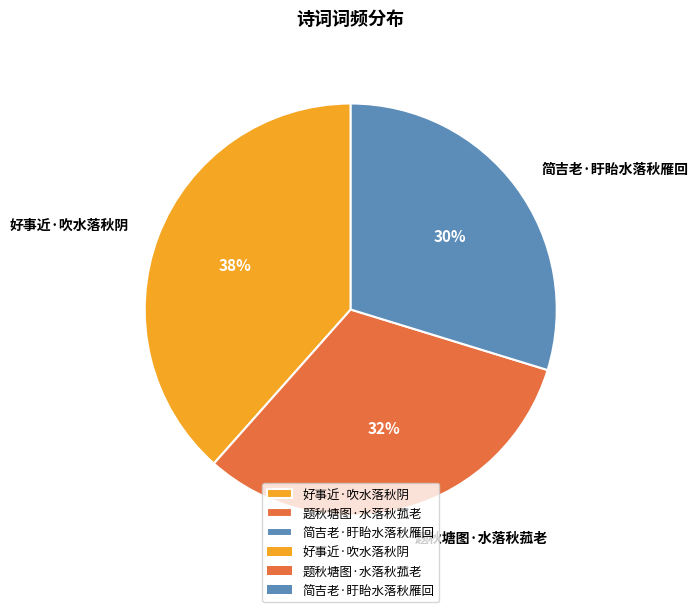

Which slice is the largest?

好事近·吹水落秋阴